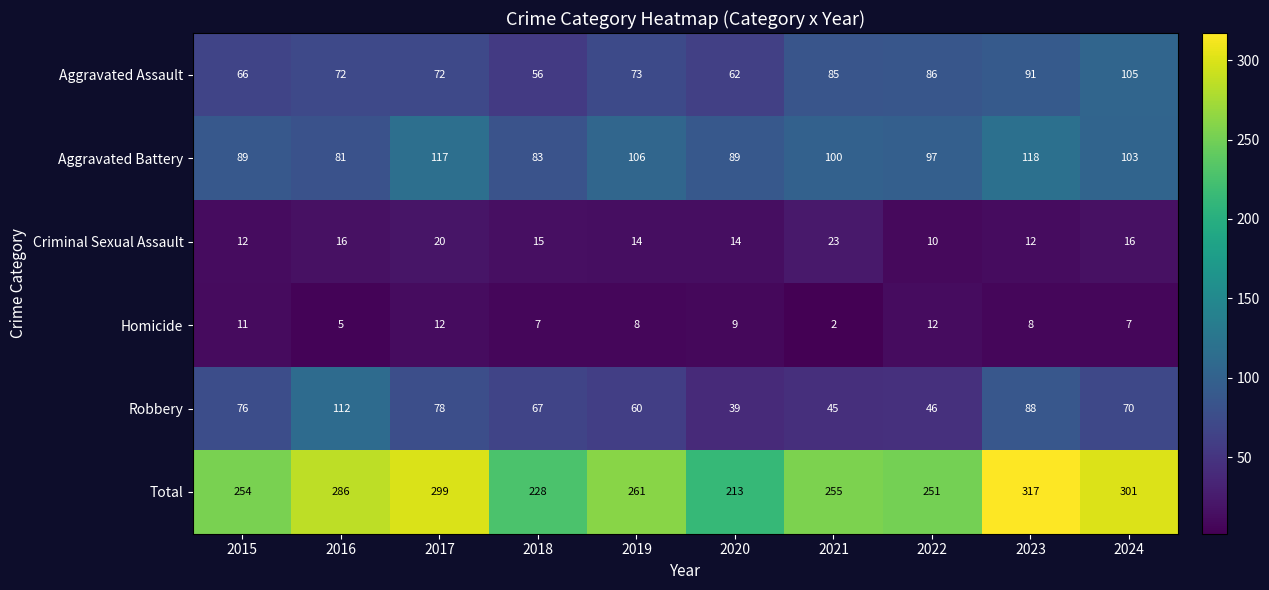

The value of Aggravated Assault at 2021 is 127. True or false?

False